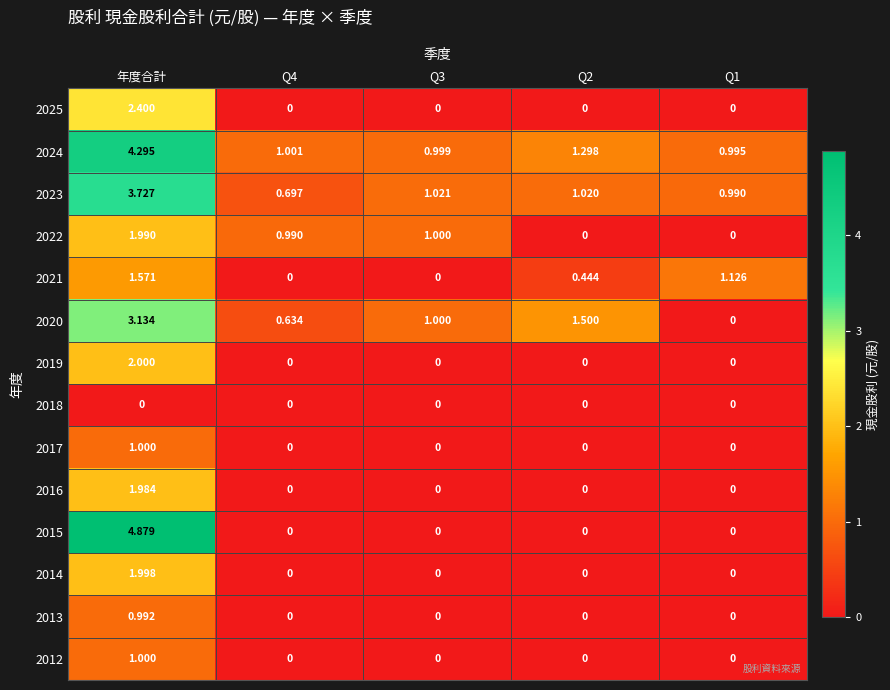

Which series has the largest range (max minus min)?

2015